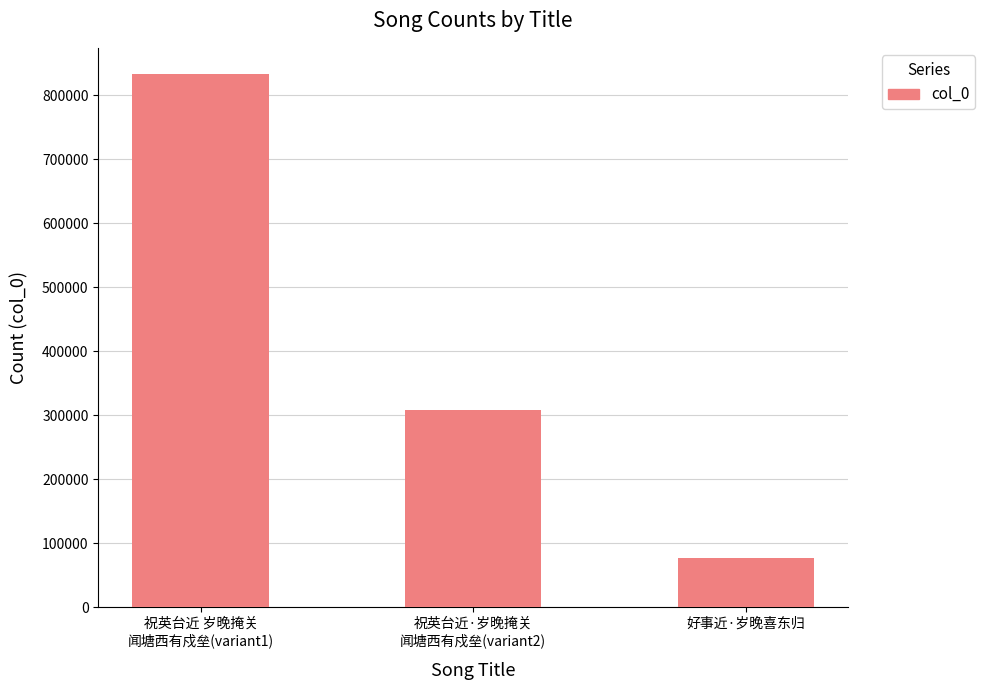

Does the chart contain stacked bars?

No